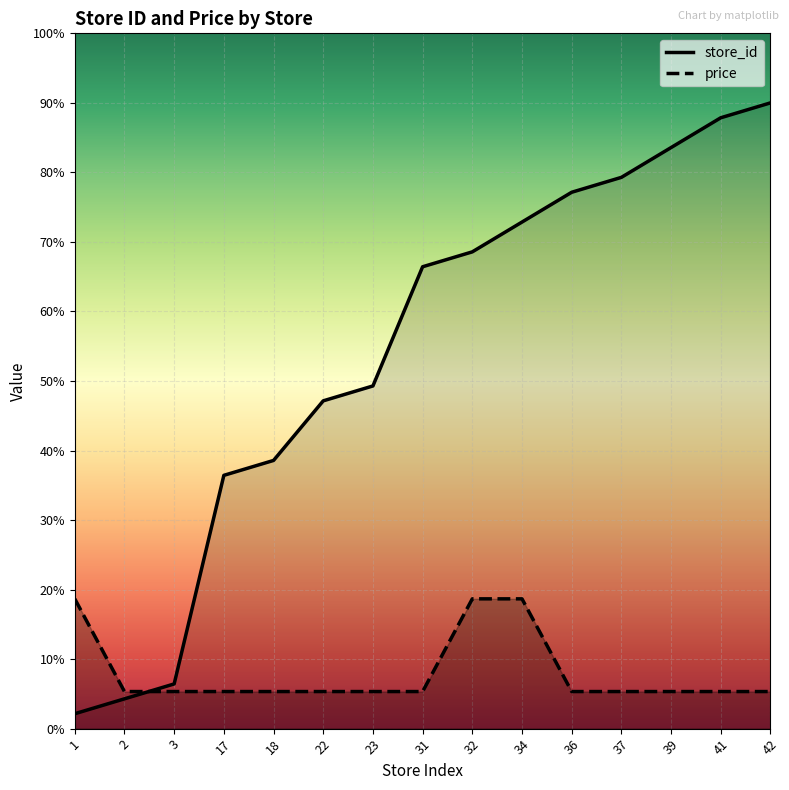

What is the difference between the maximum and minimum values in the price series?

6.7